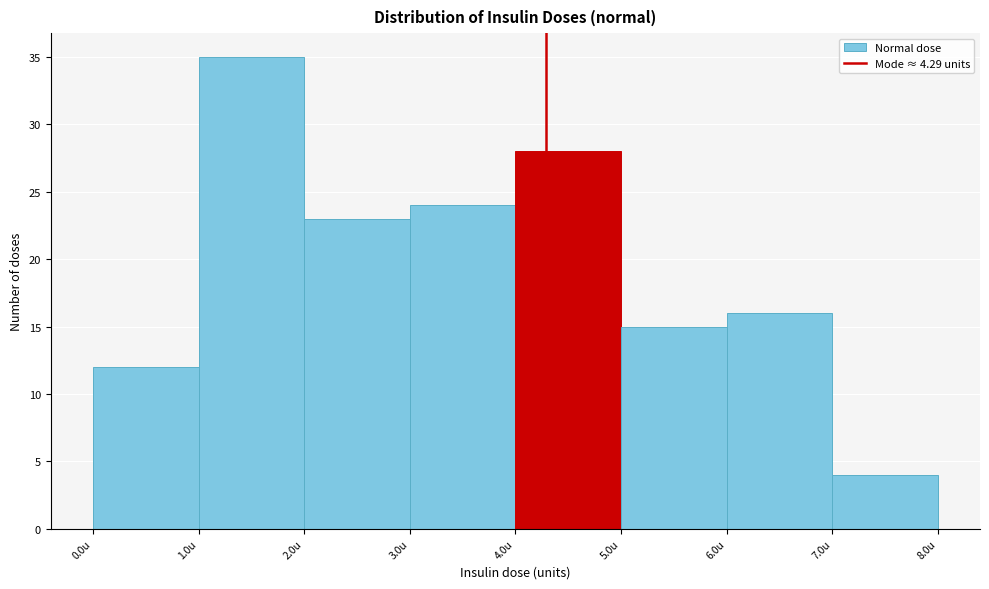

How tall is the bar that spans 6 to 7 on the x-axis? The values are not printed on the chart, so give them approximately, as read against the axis.

16